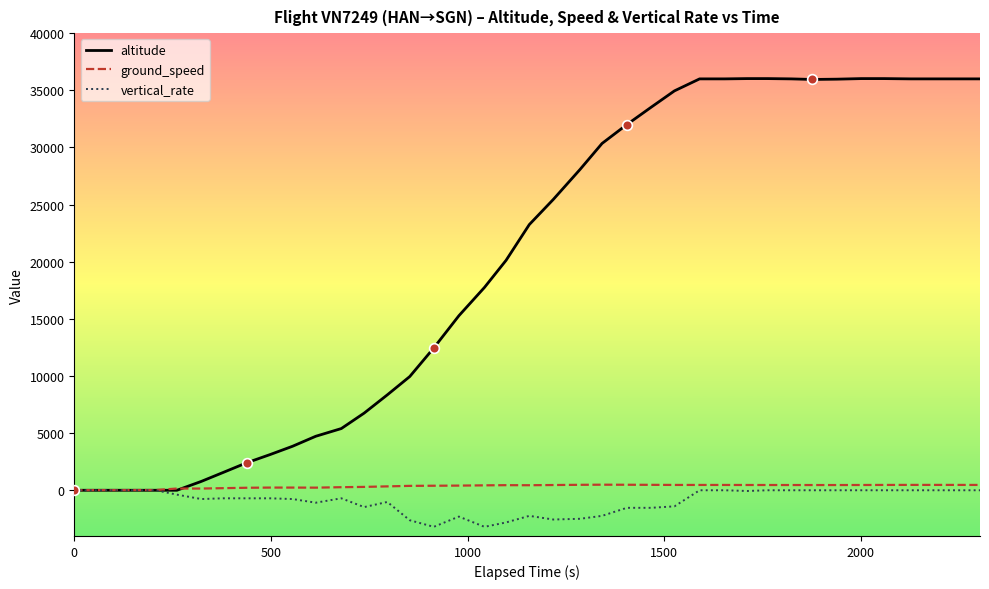

Which series has the largest range (max minus min)?

altitude